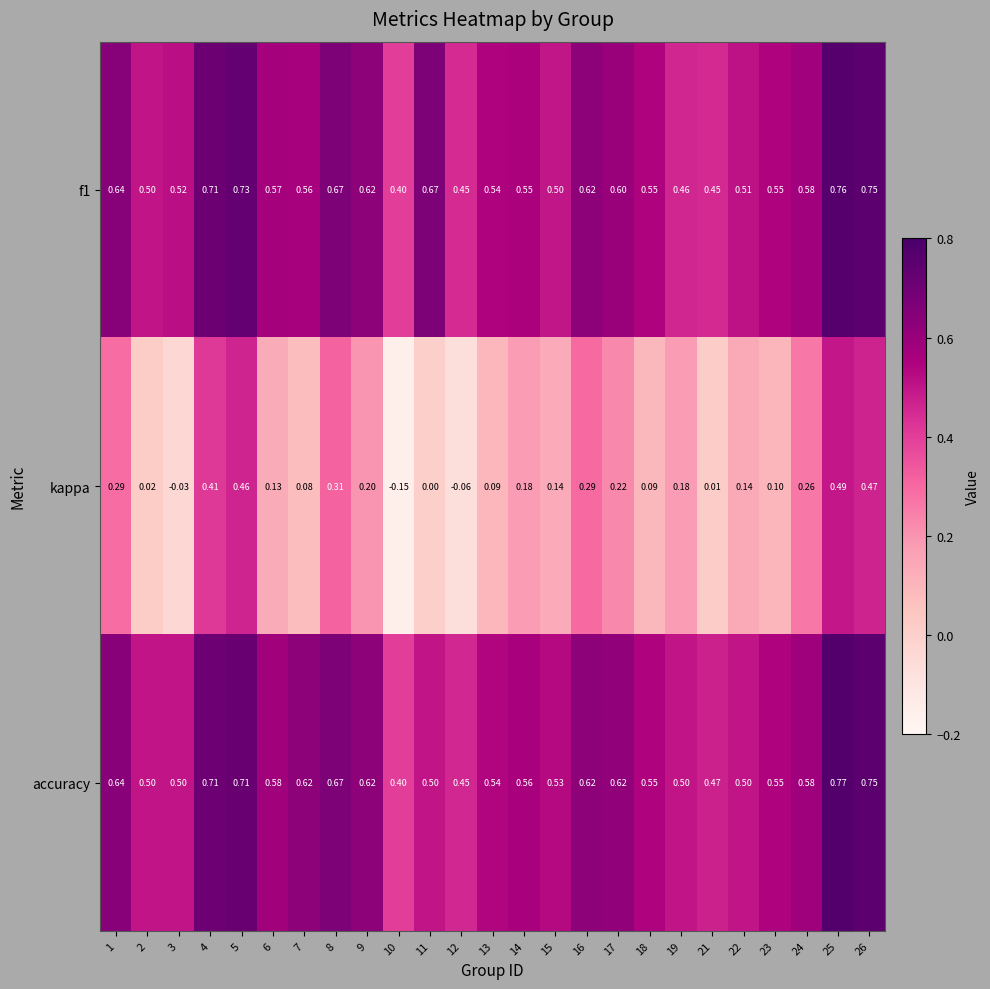

Which series changed the most between 12 and 17?

kappa